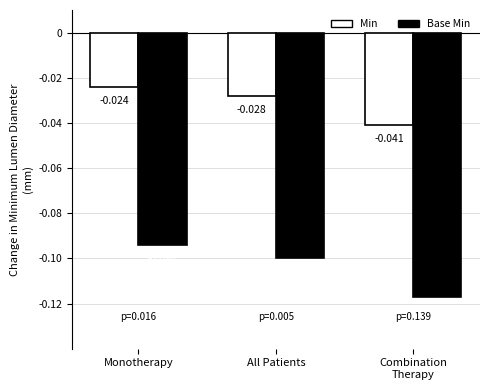

How many bars are there in each group?

2